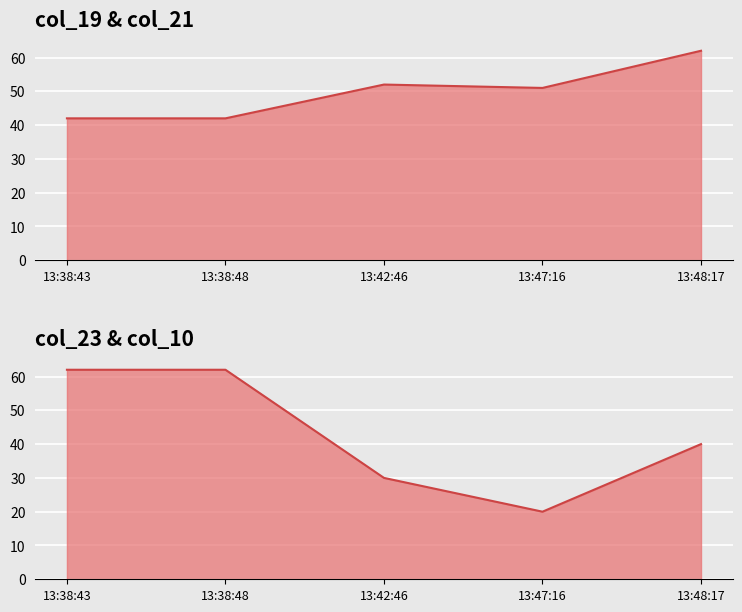

True or false: col_23_line has a value of 30 at 13:42:46.

True